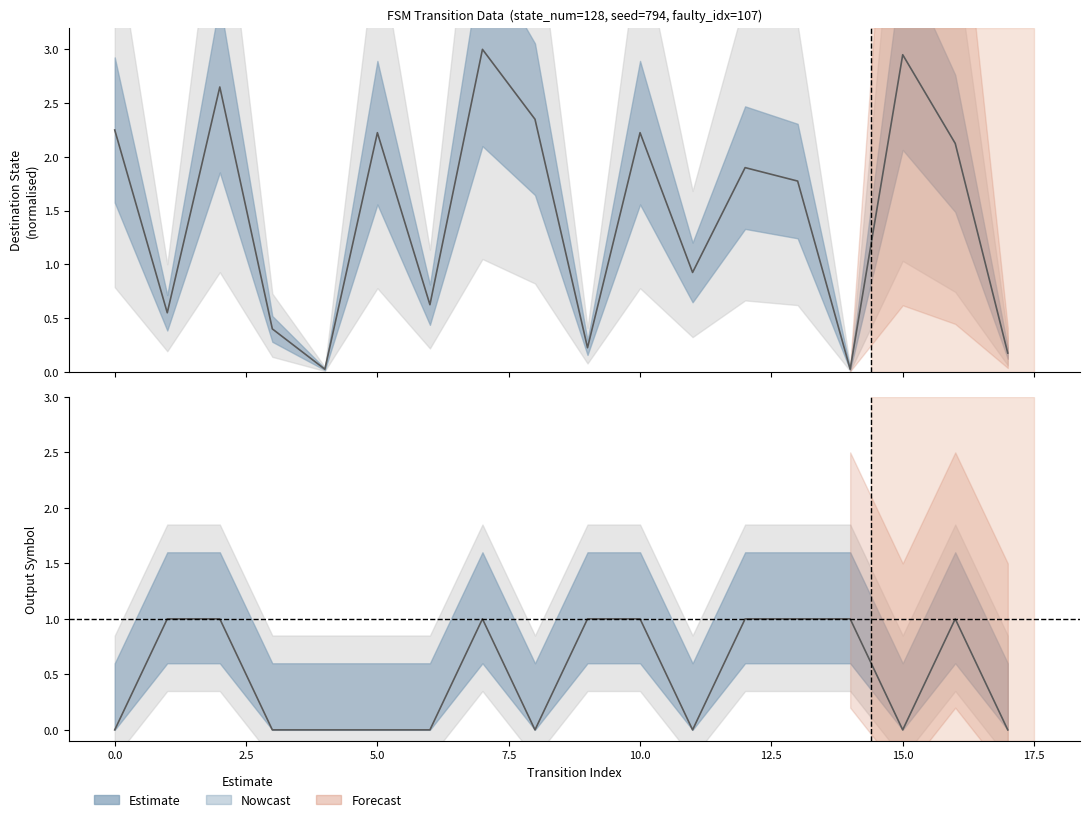

At which category does destination_state reach its first local valley?

1